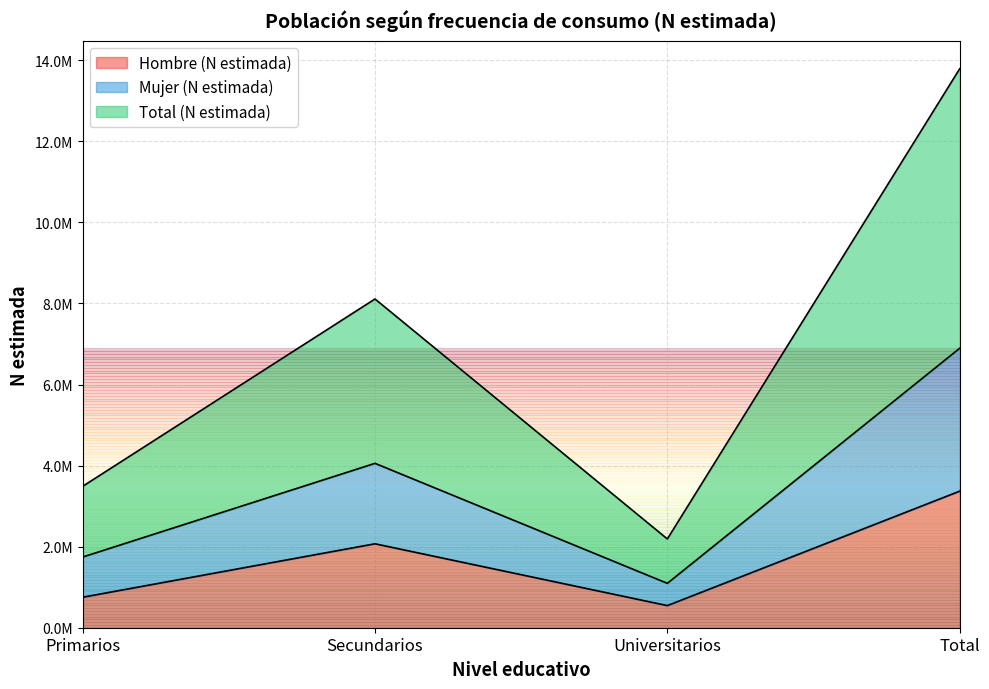

Which has a higher value, Total or Secundarios?

Total